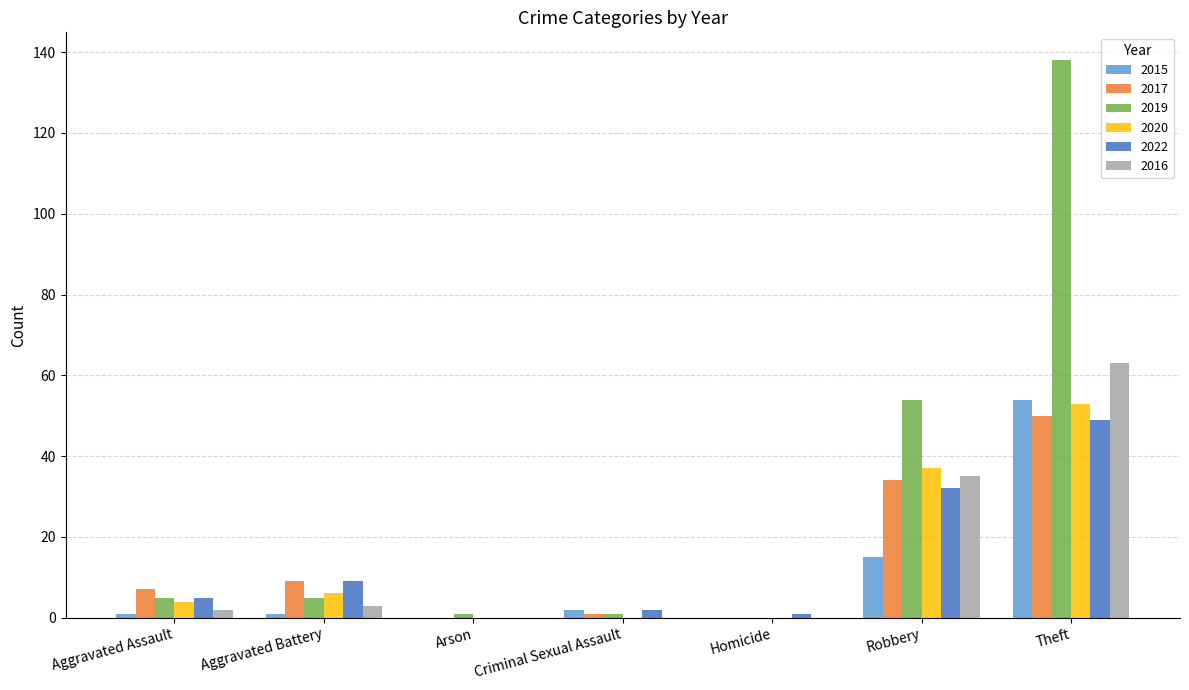

What is the approximate value of 2022 at Aggravated Battery, to the nearest 10?

10